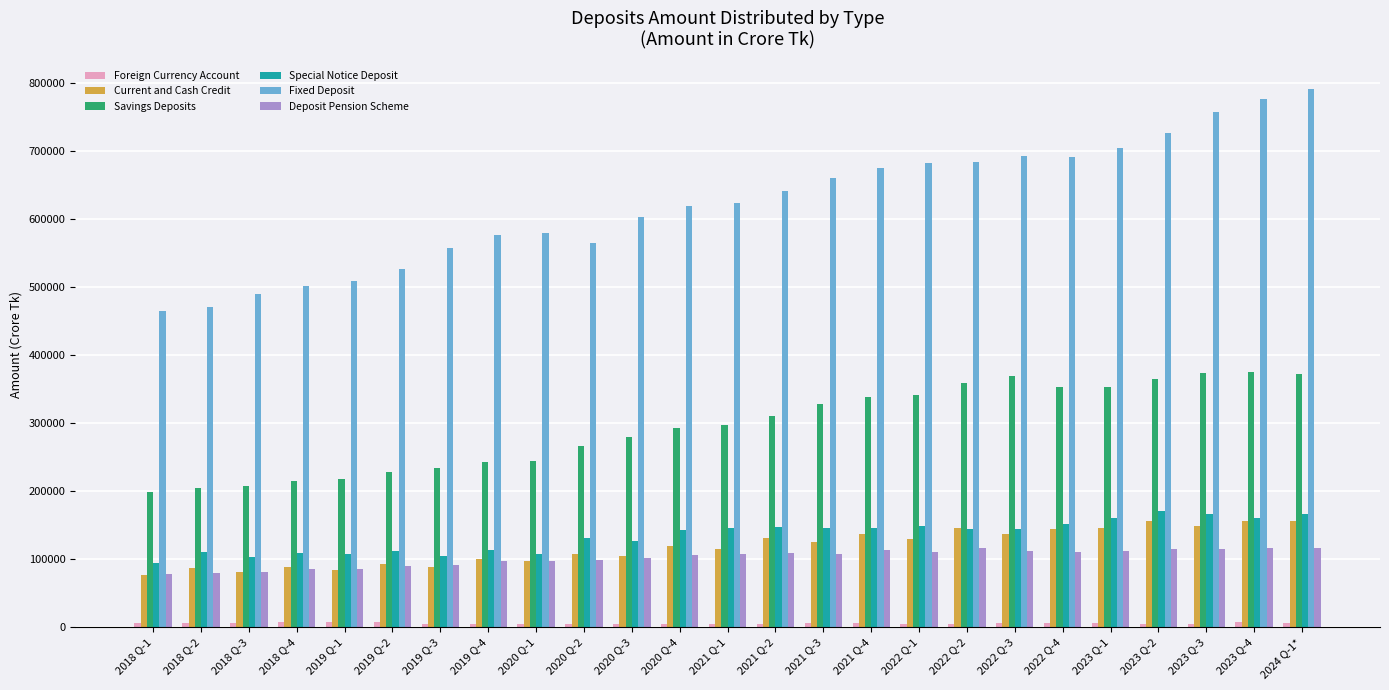

Which series has the largest total across all categories?

Fixed Deposit